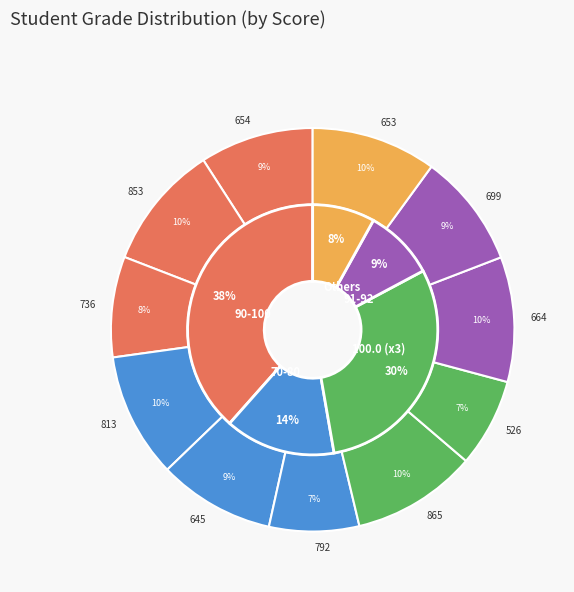

Combined, what portion of the pie is 736 and 645?

17.4%